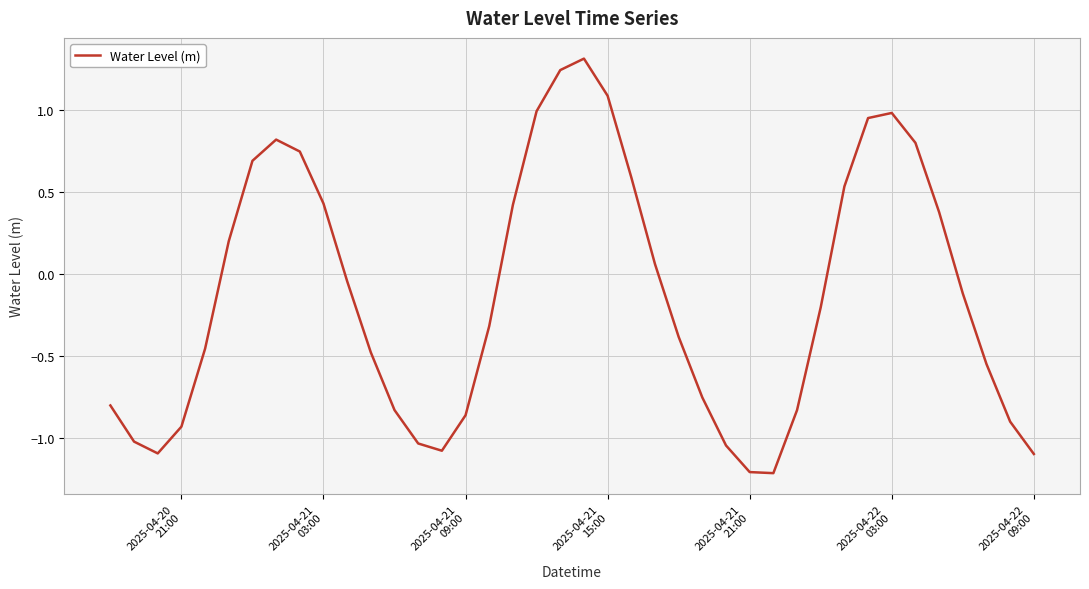

What is the greatest value displayed?

1.3